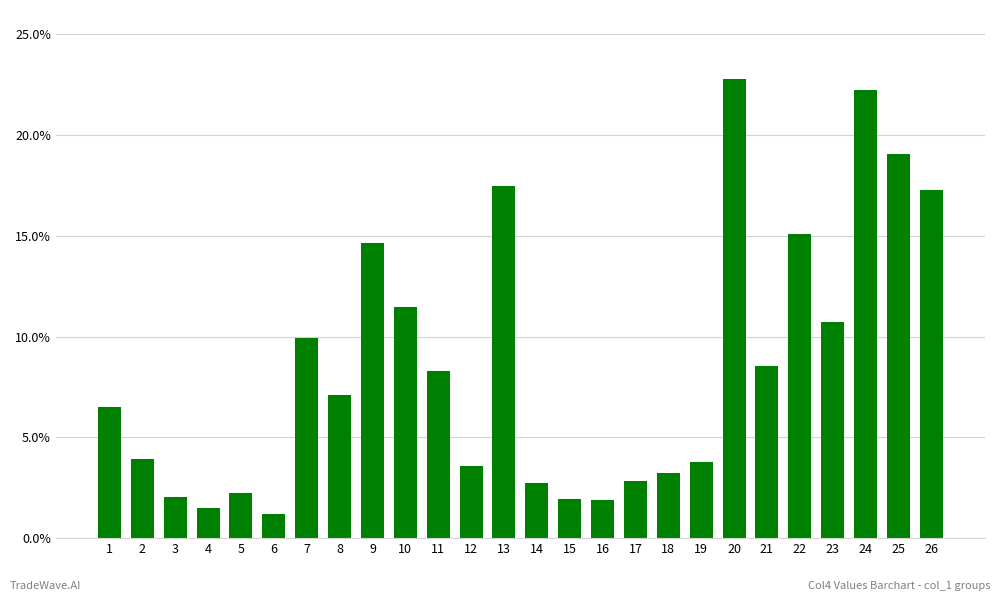

What is the sum of the values at 17 and 6?

4.0